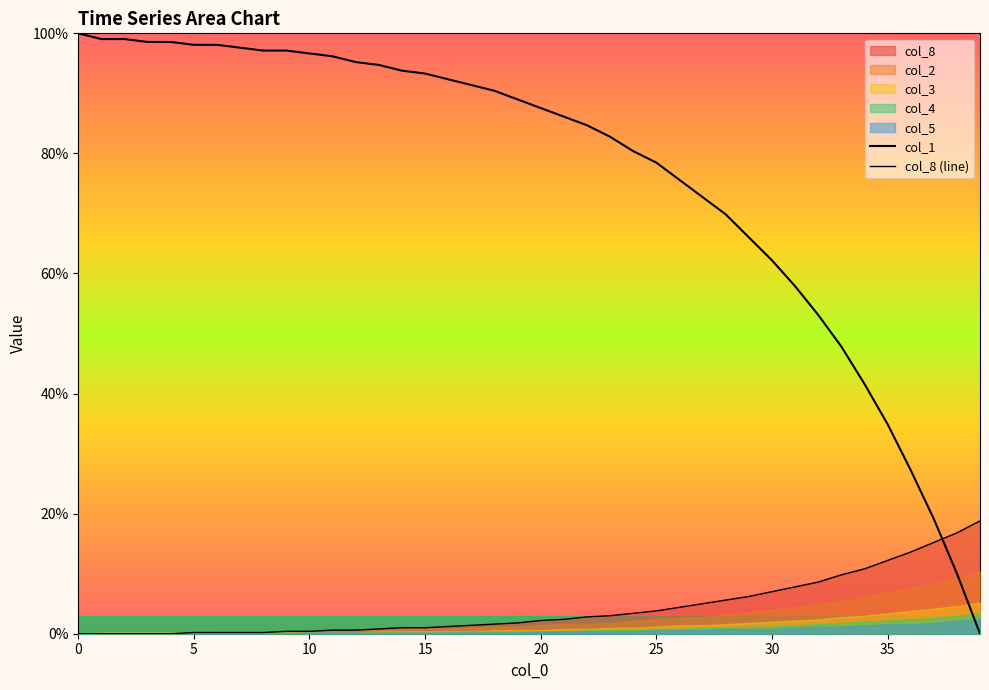

What value does the col_1 series have at 17?

91.4